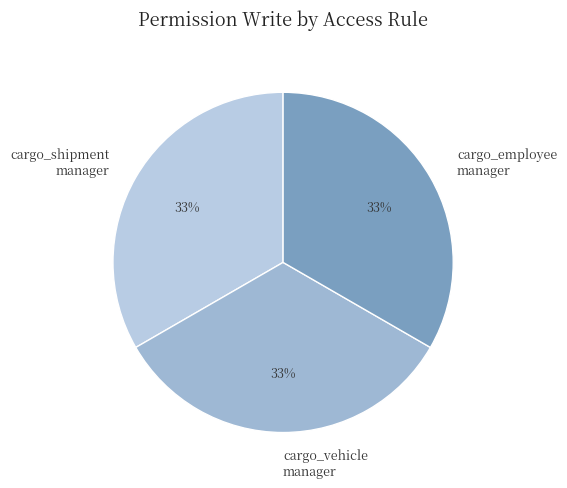

How many slices are in this pie chart?

3